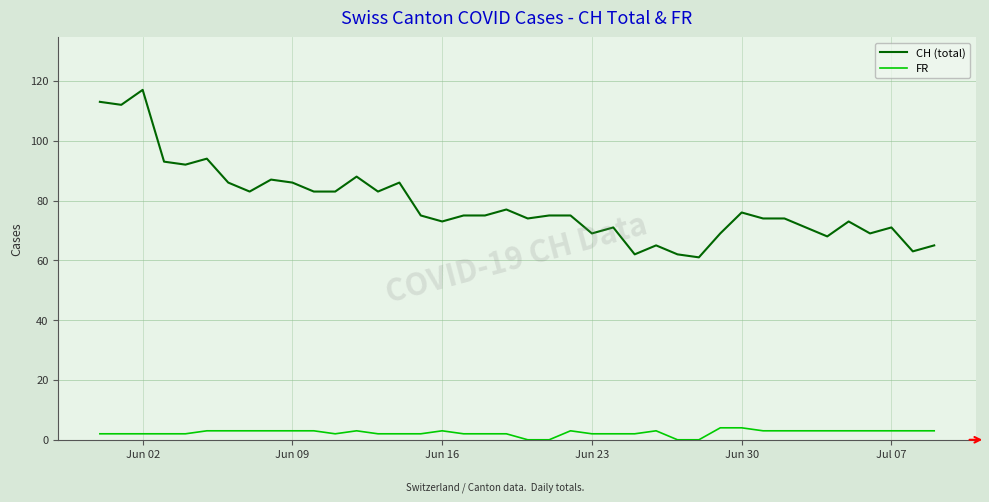

Rank the series by their maximum value, from highest to lowest.

CH (total), FR